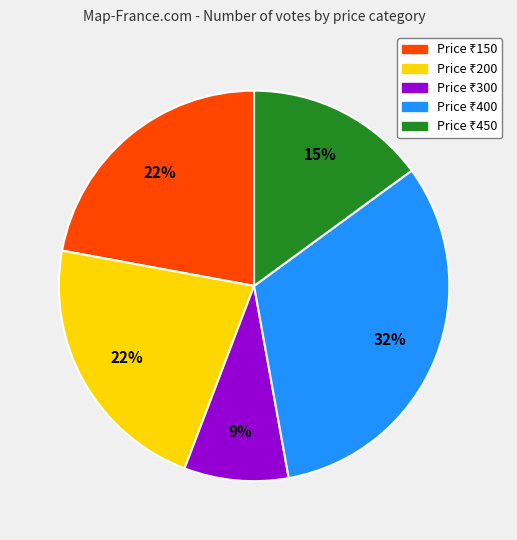

Is there any slice that represents more than half of the pie?

No